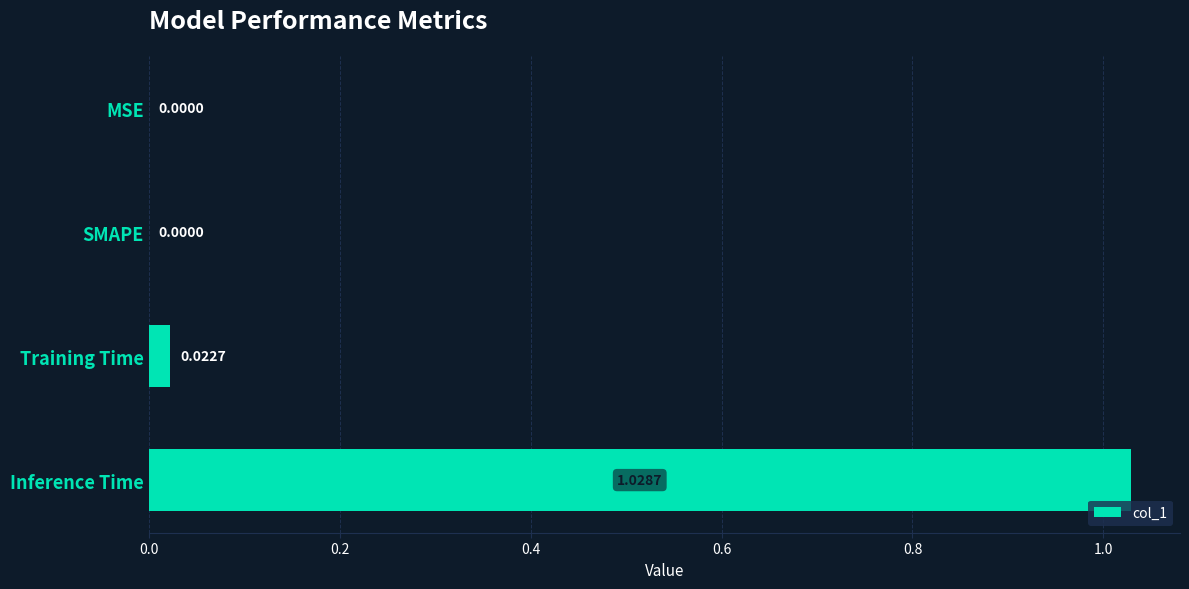

How many data points are above 0?

2